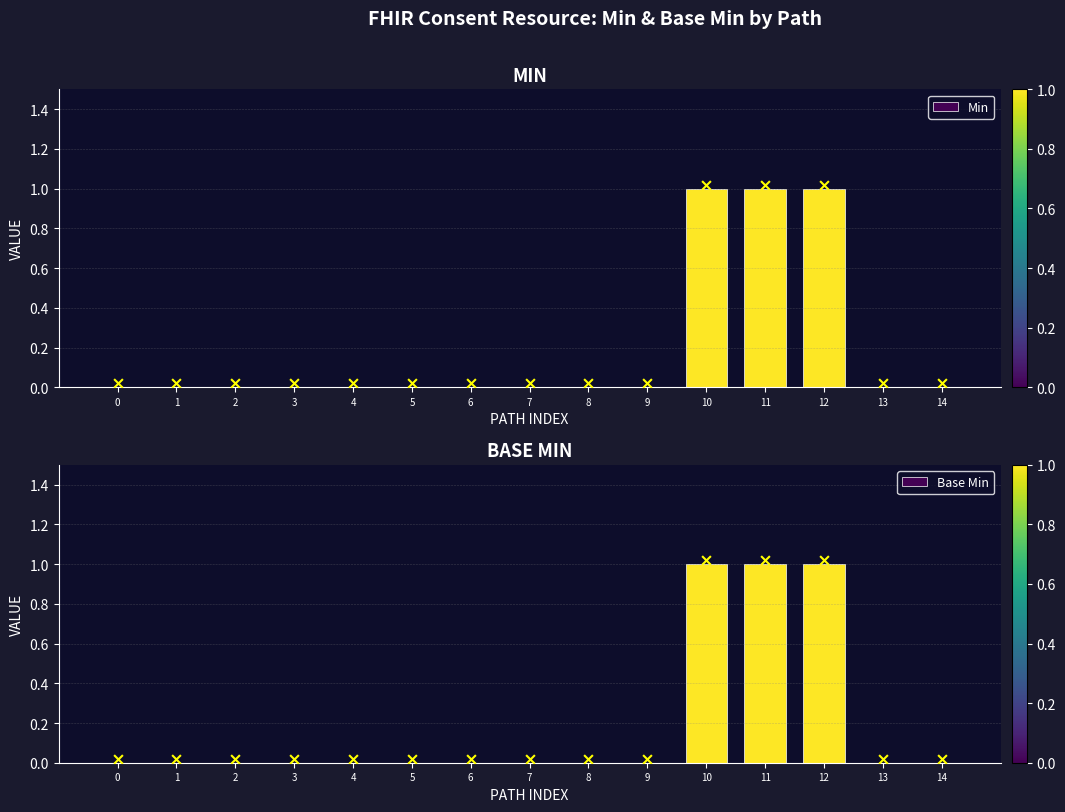

Which series reaches the minimum Y coordinate?

Min